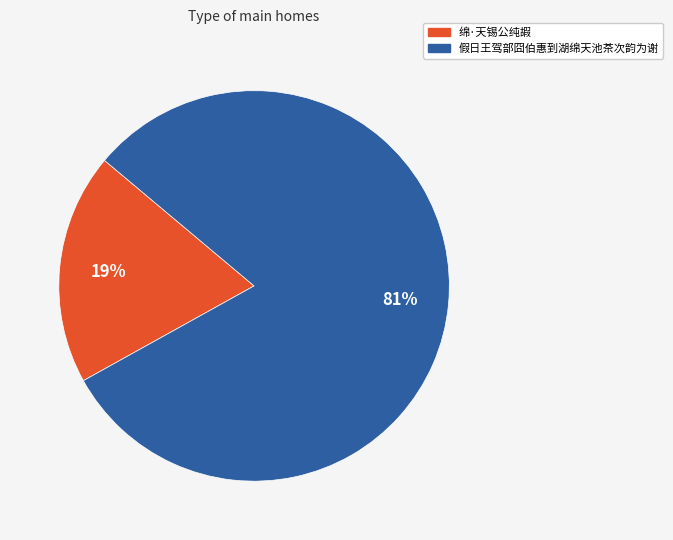

Which category has the smallest portion of the pie?

绵·天锡公纯嘏